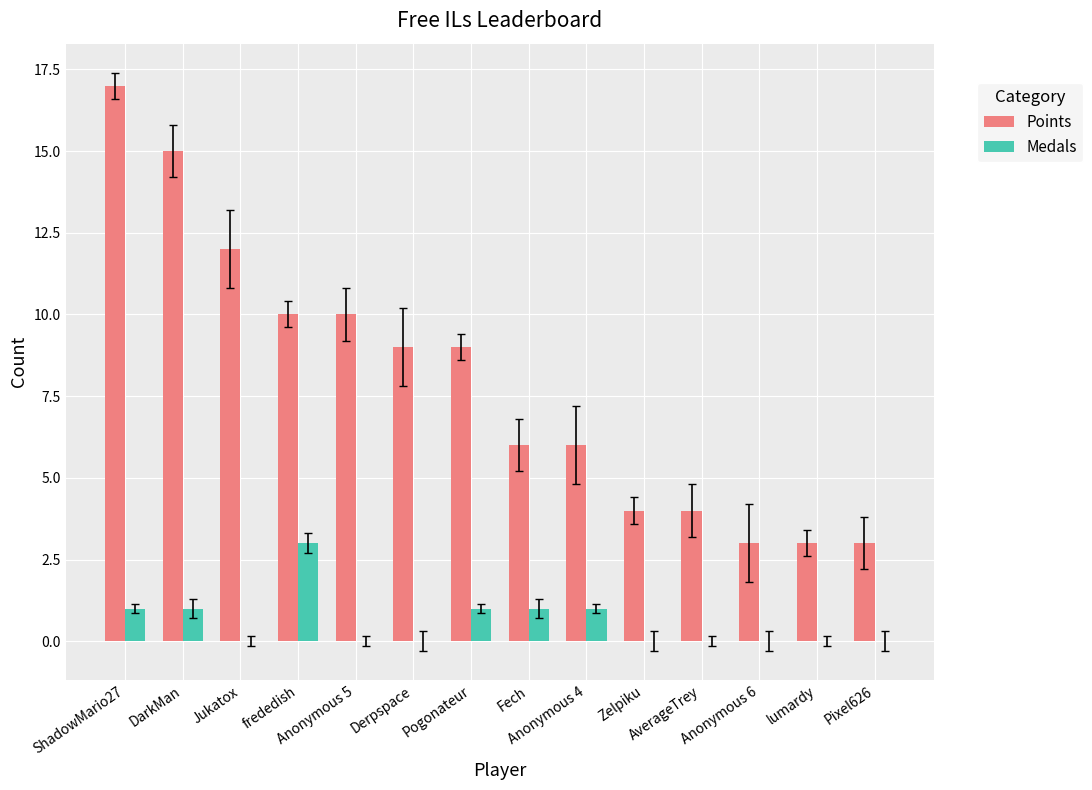

How many distinct data groups are displayed?

2